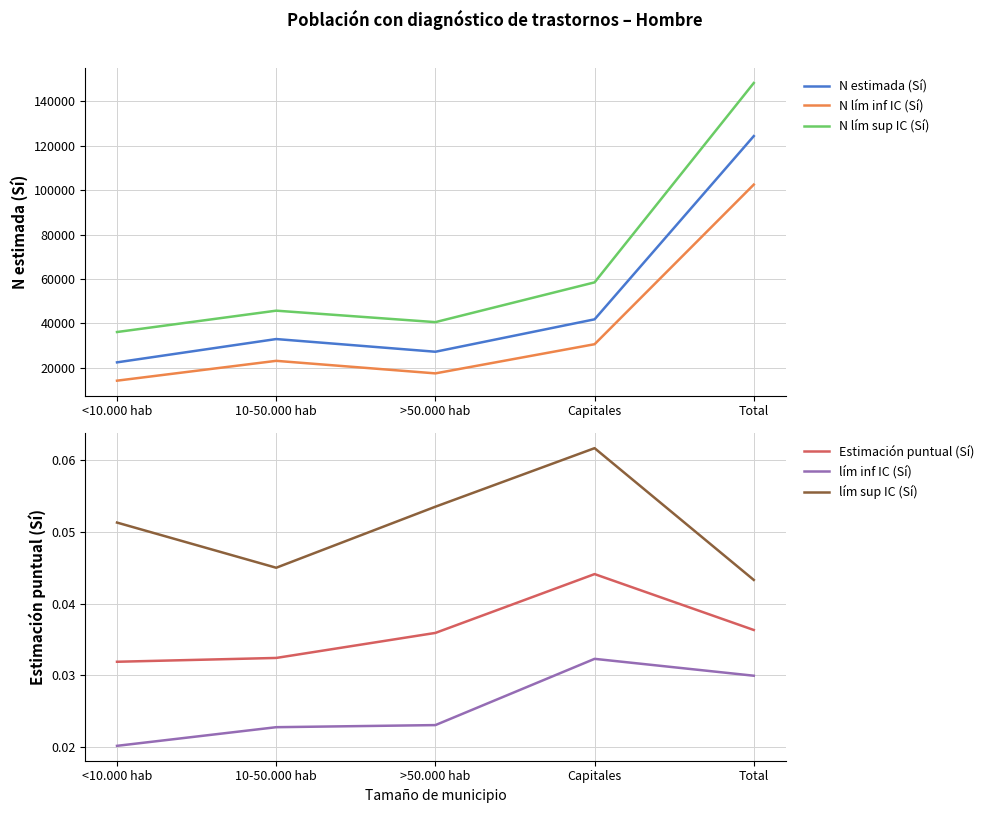

True or false: N estimada (Sí) and lím sup IC (Sí) cross at least once.

False